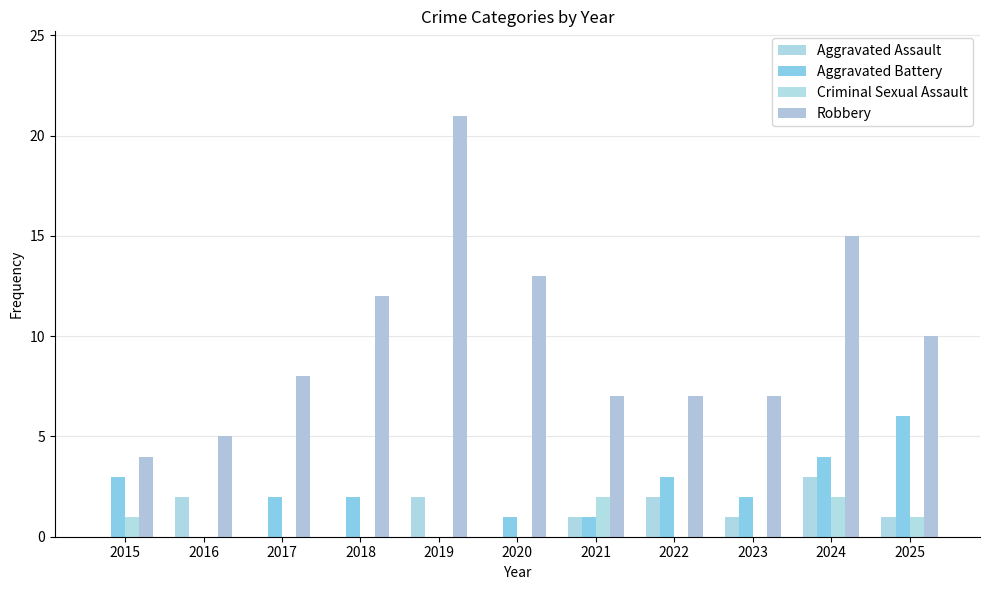

What are all the series names shown in the legend?

Aggravated Assault, Aggravated Battery, Criminal Sexual Assault, Robbery